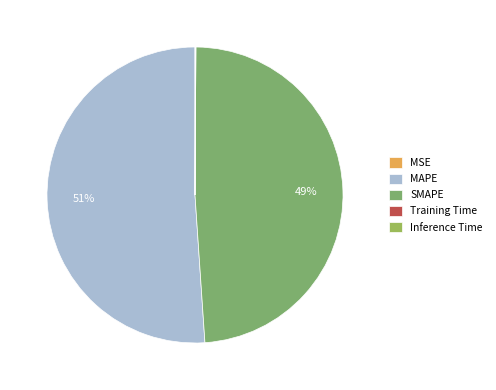

To the nearest percent, what is the difference between the largest and smallest slice percentages?

51%